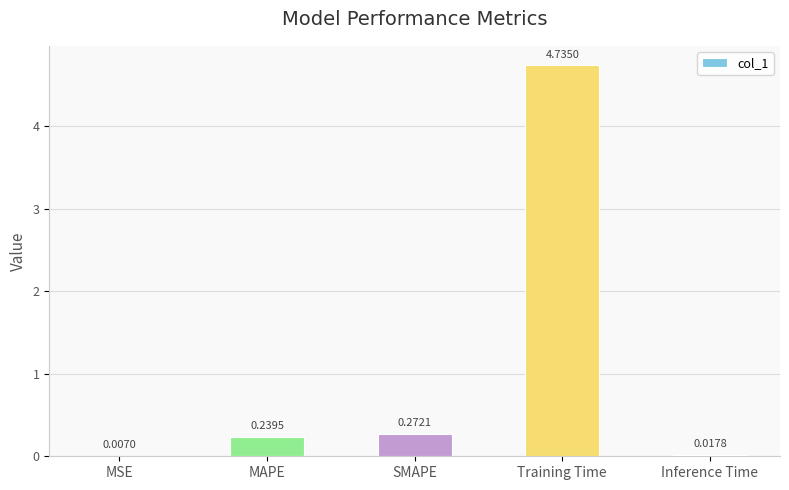

Are the bars grouped side by side (vs. stacked)?

No